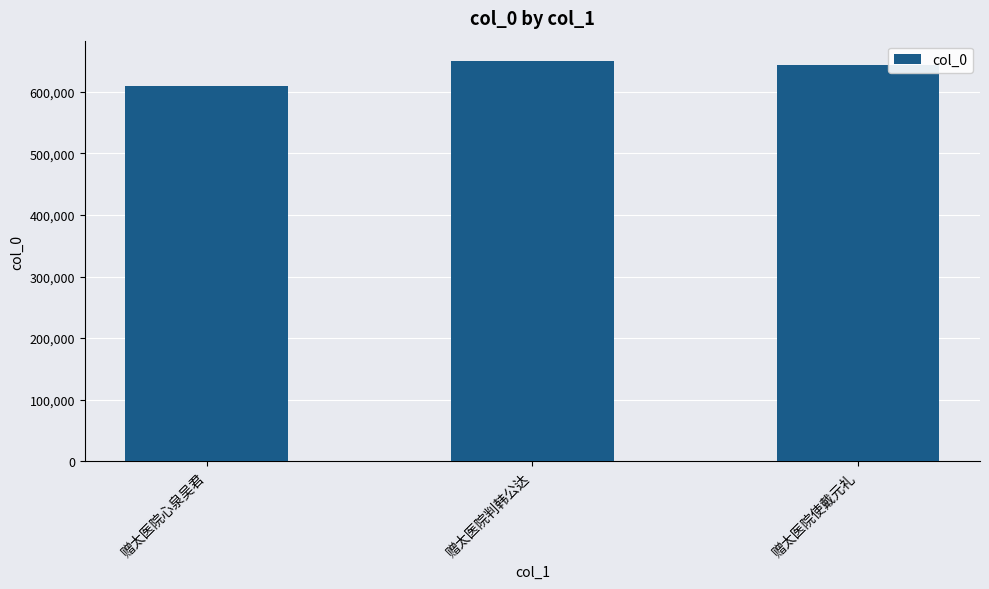

What is the label of the 1st bar from the right?

赠太医院使戴元礼